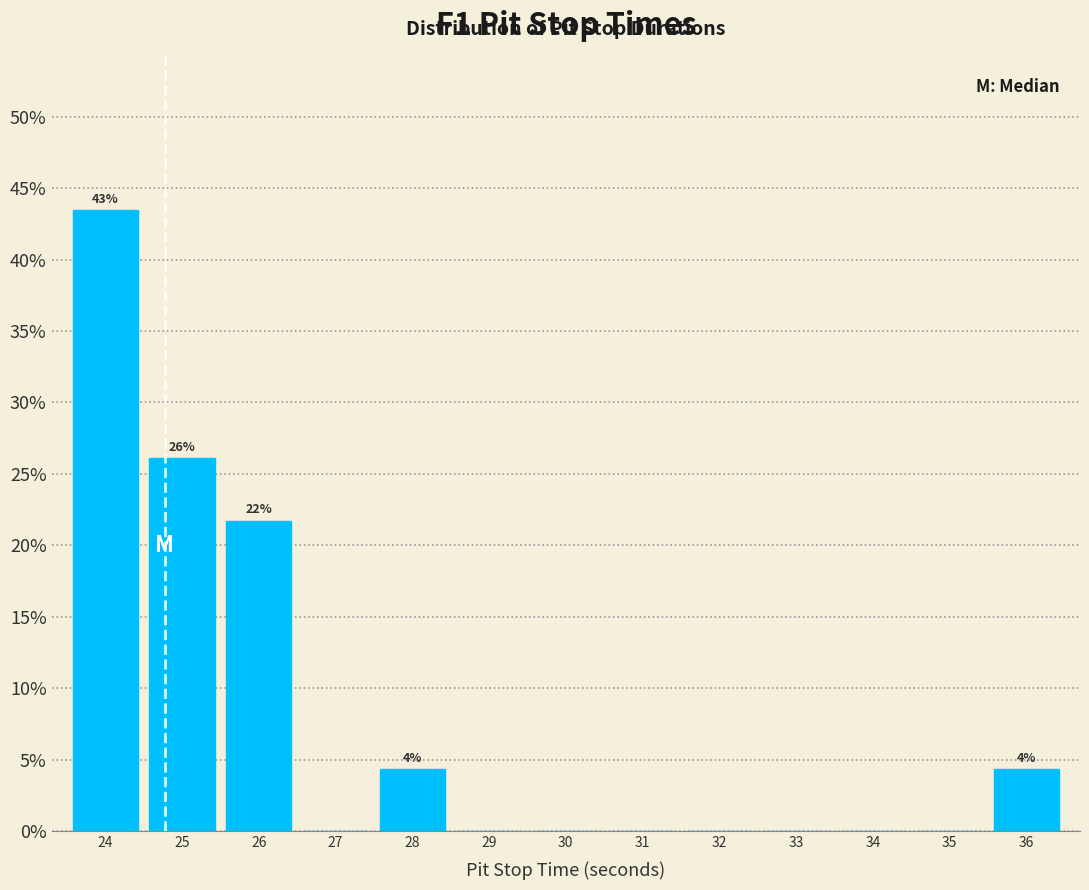

Which range on the x-axis has the tallest bar?

23.5 to 24.5